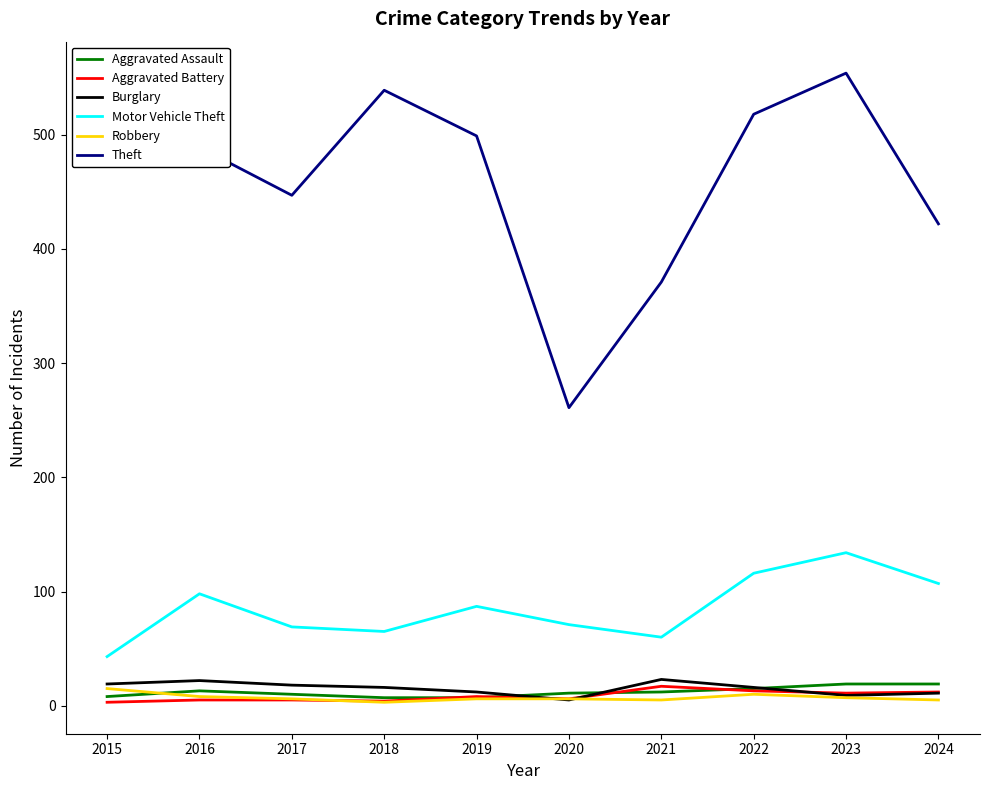

Does the chart display data point markers on the line(s)?

No